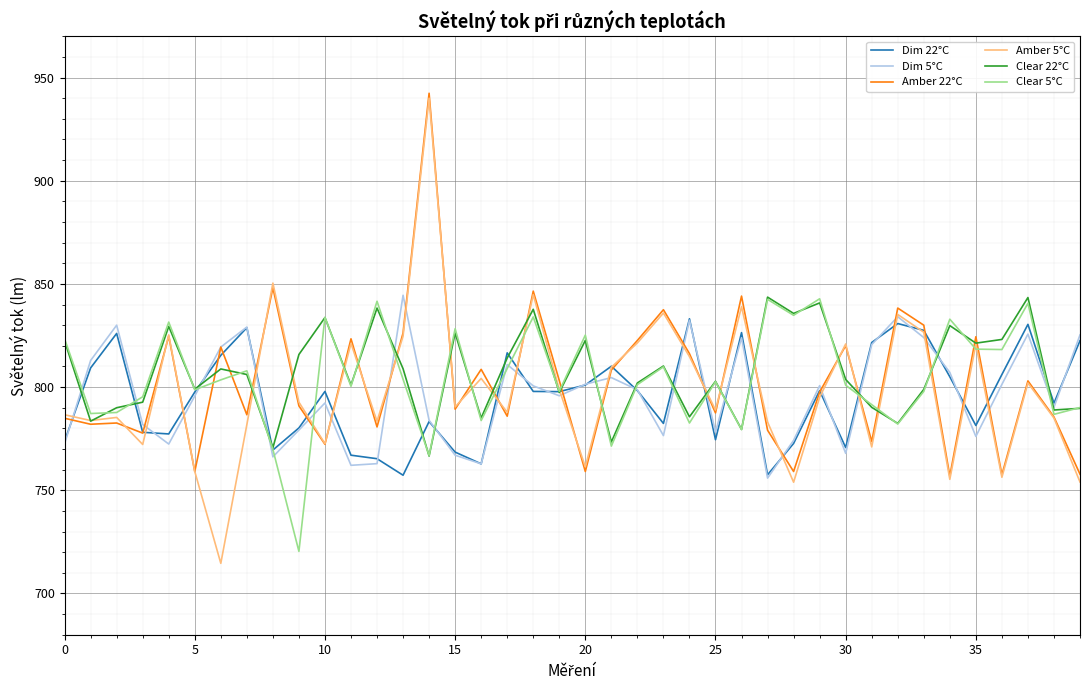

Which series has the widest spread of values?

Amber 5°C